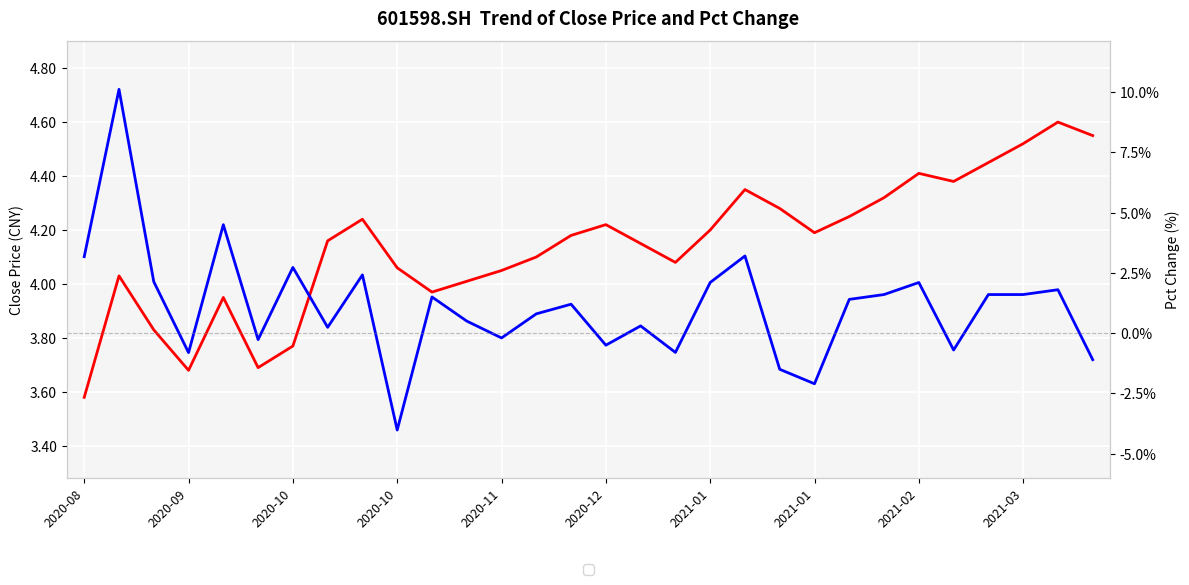

Is the value of Pct Change at 14 greater than the value of Close Price at 29?

No